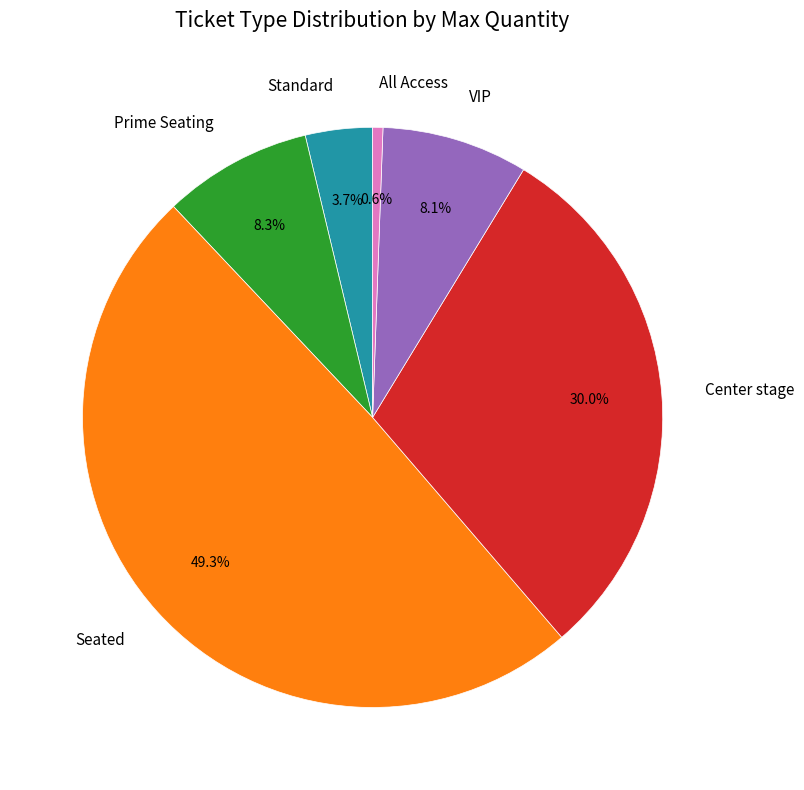

Combined, what portion of the pie is All Access and Center stage?

30.6%